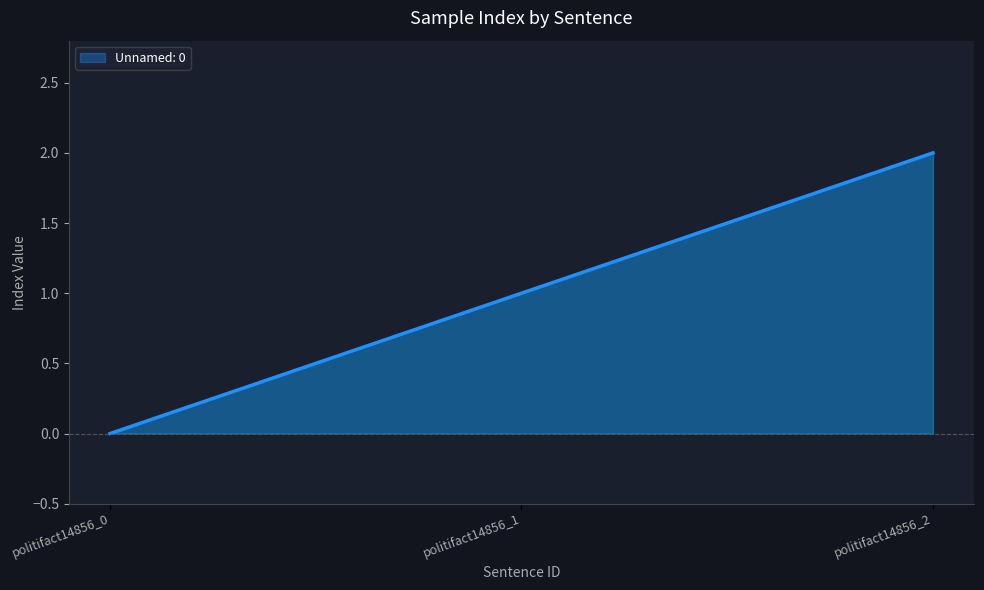

How many positive values are there?

2